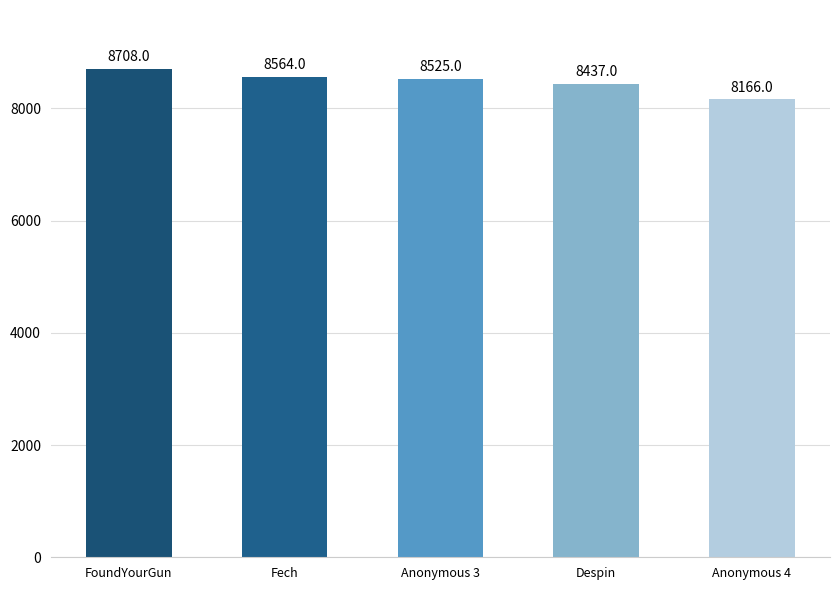

Which label corresponds to the largest value in the chart?

FoundYourGun